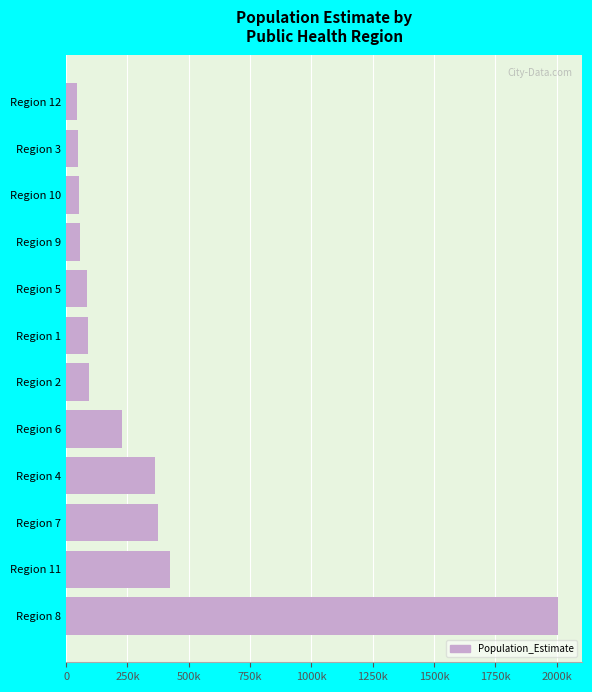

Are the bars grouped side by side (vs. stacked)?

No